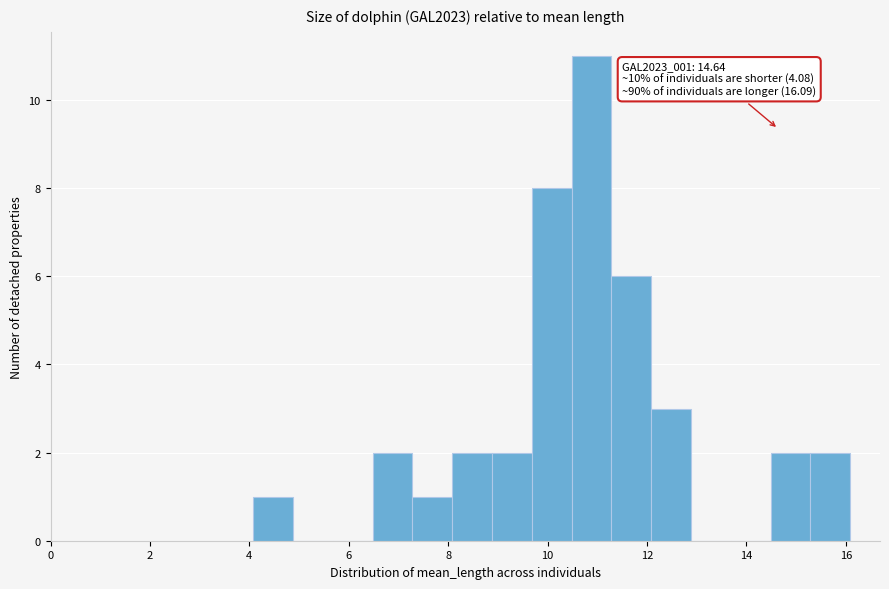

Over which range of the x-axis is the bar tallest?

10.4 to 11.2